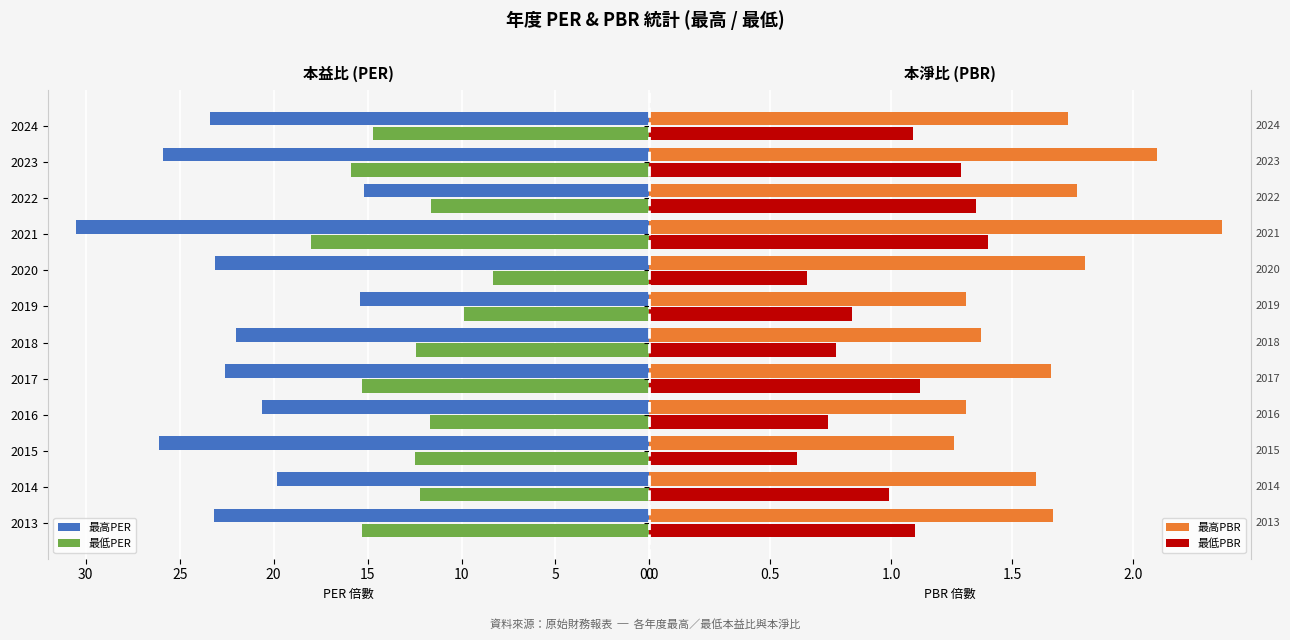

The value of 最低PER at 2023 is 15.9. True or false?

True